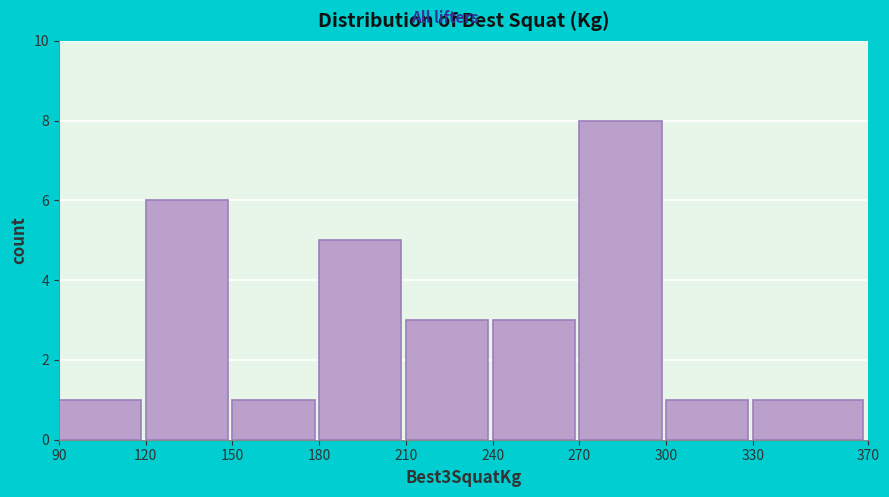

Reading left to right, list every bar in this chart as the range it spans on the x-axis followed by its height. The values are not printed on the chart, so give them approximately, as read against the axis.

90 to 120: 1
120 to 150: 6
150 to 180: 1
180 to 210: 5
210 to 240: 3
240 to 270: 3
270 to 300: 8
300 to 330: 1
330 to 370: 1